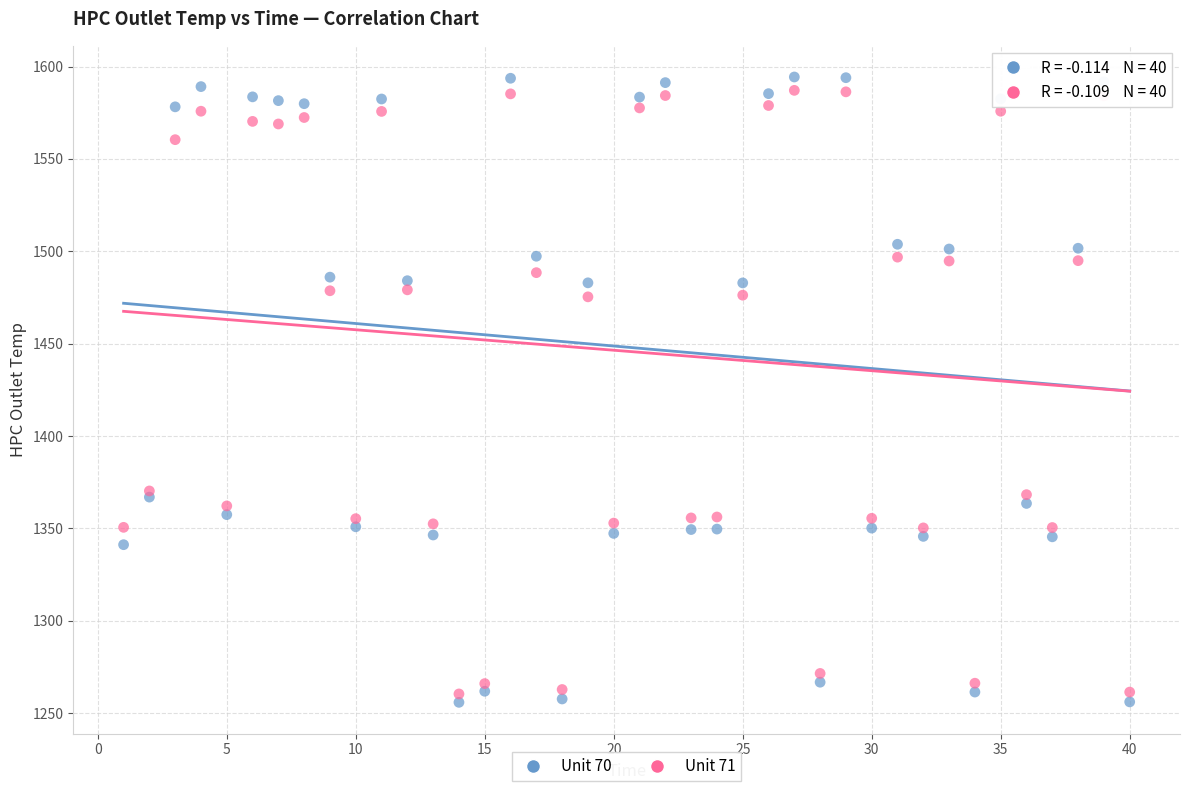

What are all the series names shown in the legend?

Unit 70, Unit 71